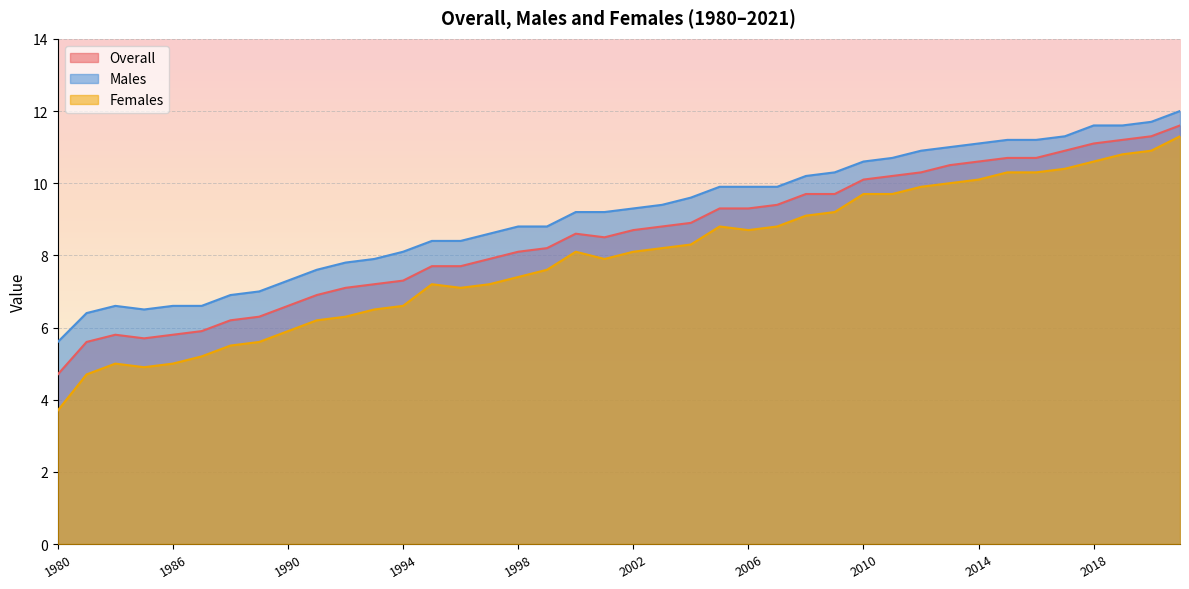

Where is the first local maximum for Overall?

1984